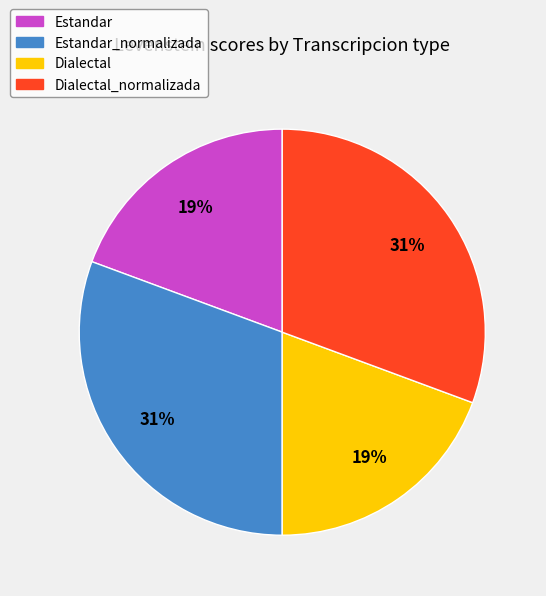

To the nearest percent, what is the average slice percentage?

25%